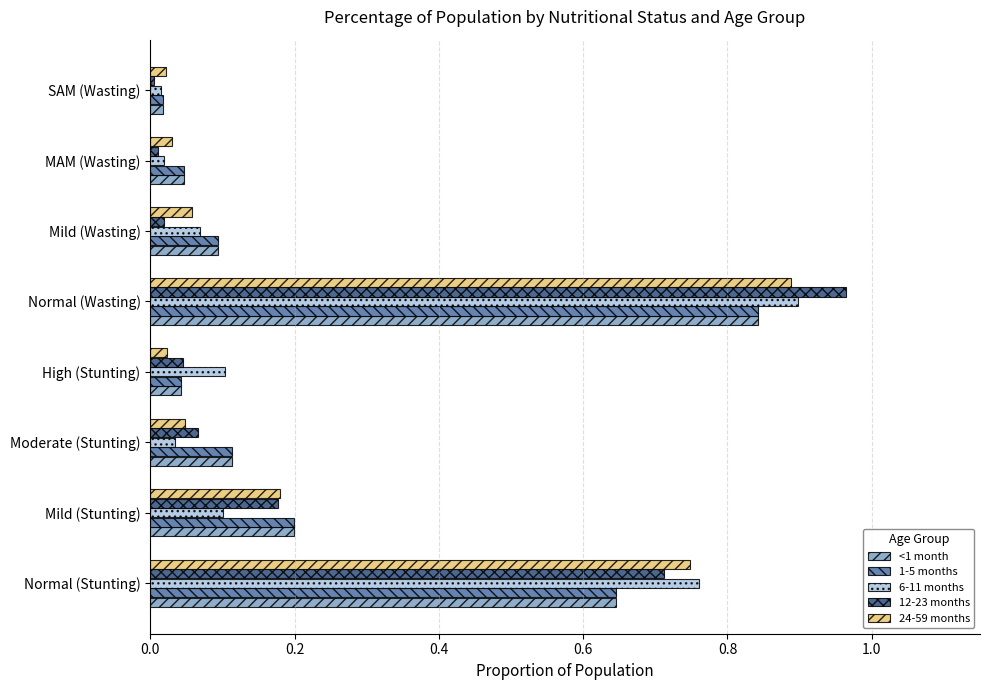

Is it true that <1 month equals 0.3 at Mild (Stunting)?

False